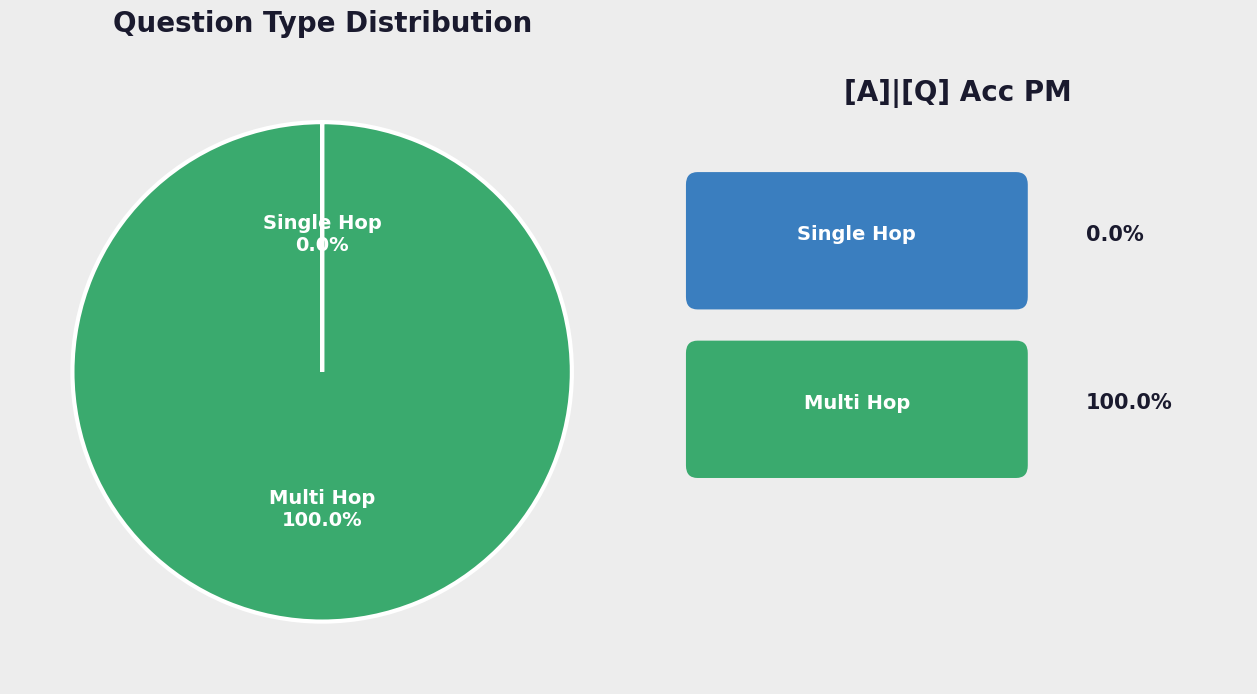

Is there a majority slice in this chart?

Yes